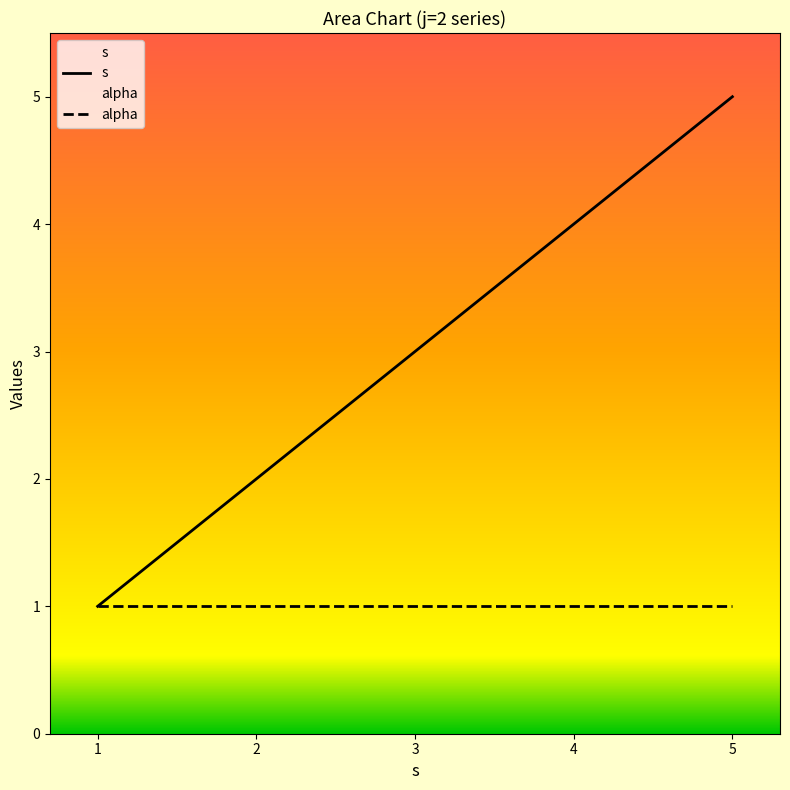

At which label does alpha reach its minimum?

1